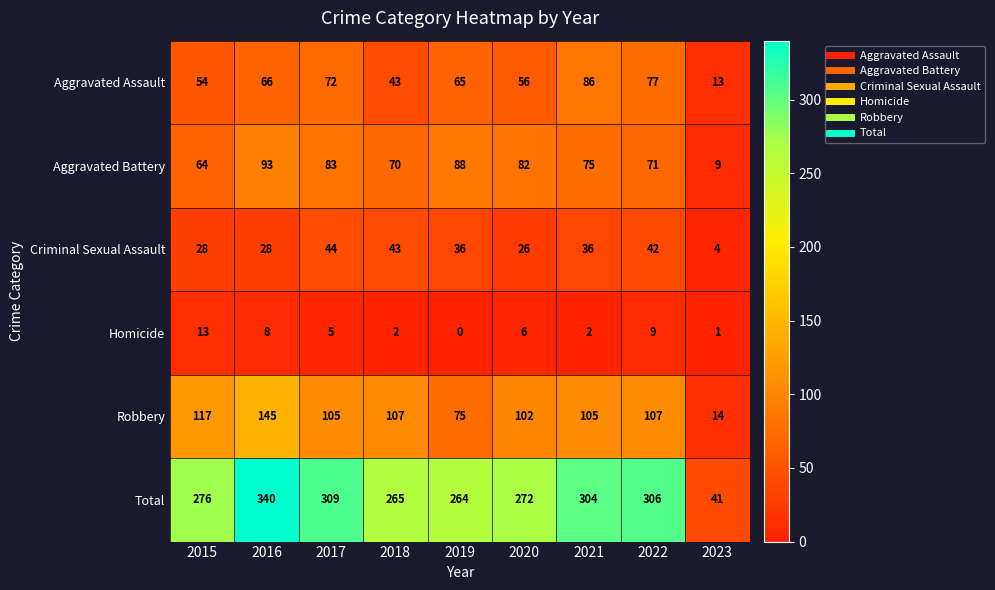

How many categories are shown in the chart?

9